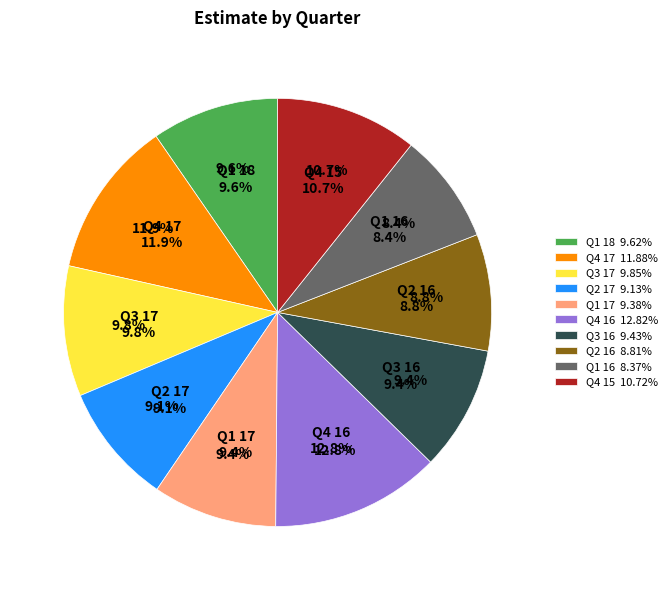

True or false: Q2 16 accounts for 9% of the total.

True